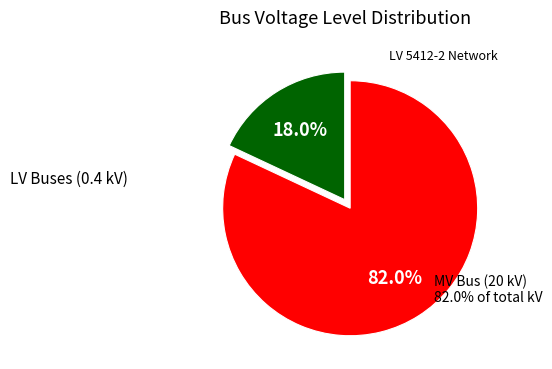

Is there any slice that represents more than half of the pie?

Yes